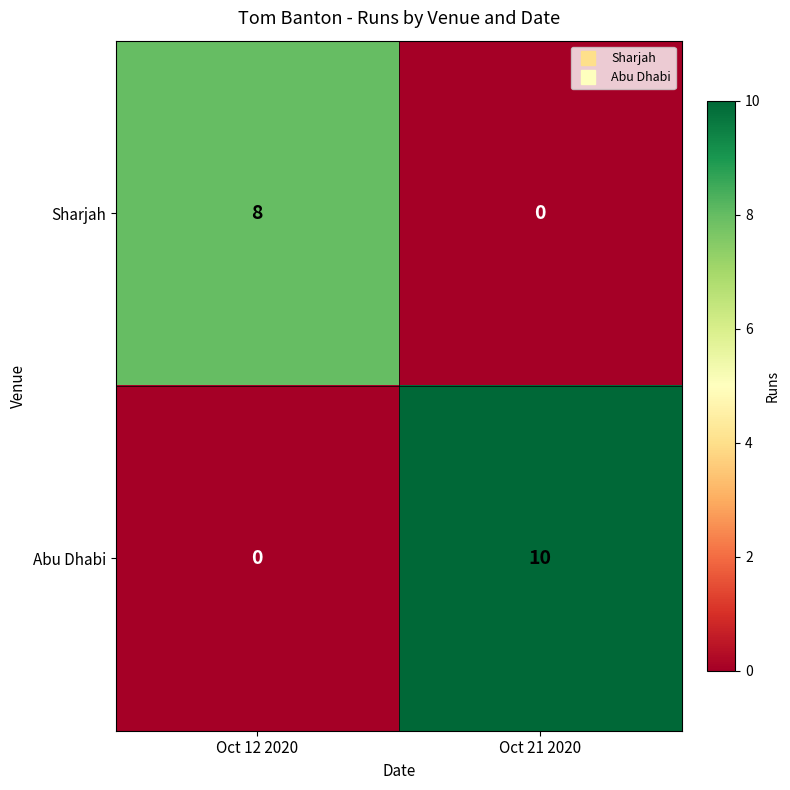

What is the difference between the Abu Dhabi values at Oct 12 2020 and Oct 21 2020?

10